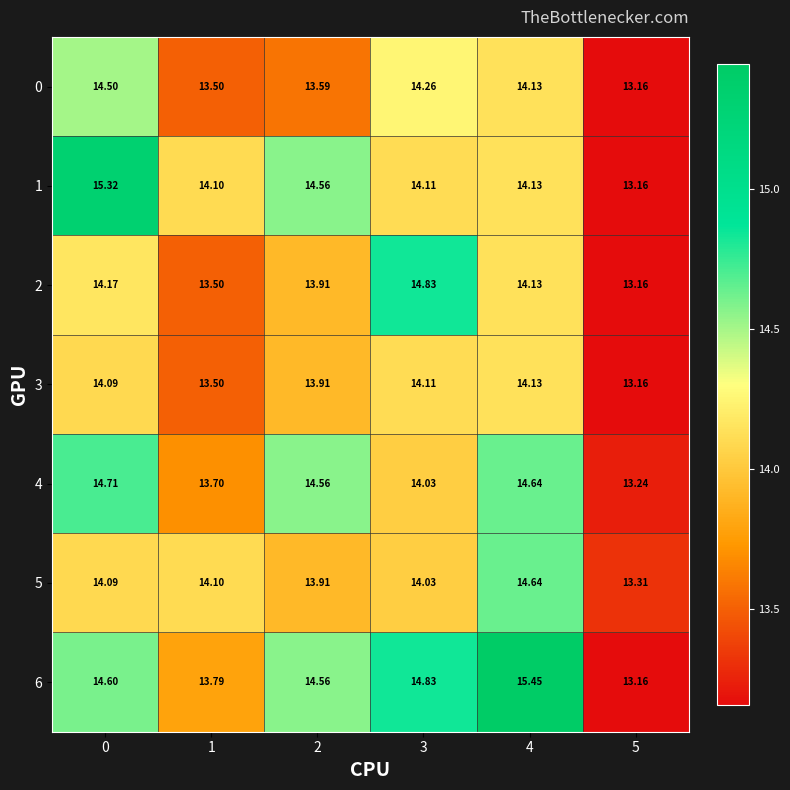

Is the value of 1 at 5 greater than the value of 0 at 2?

No